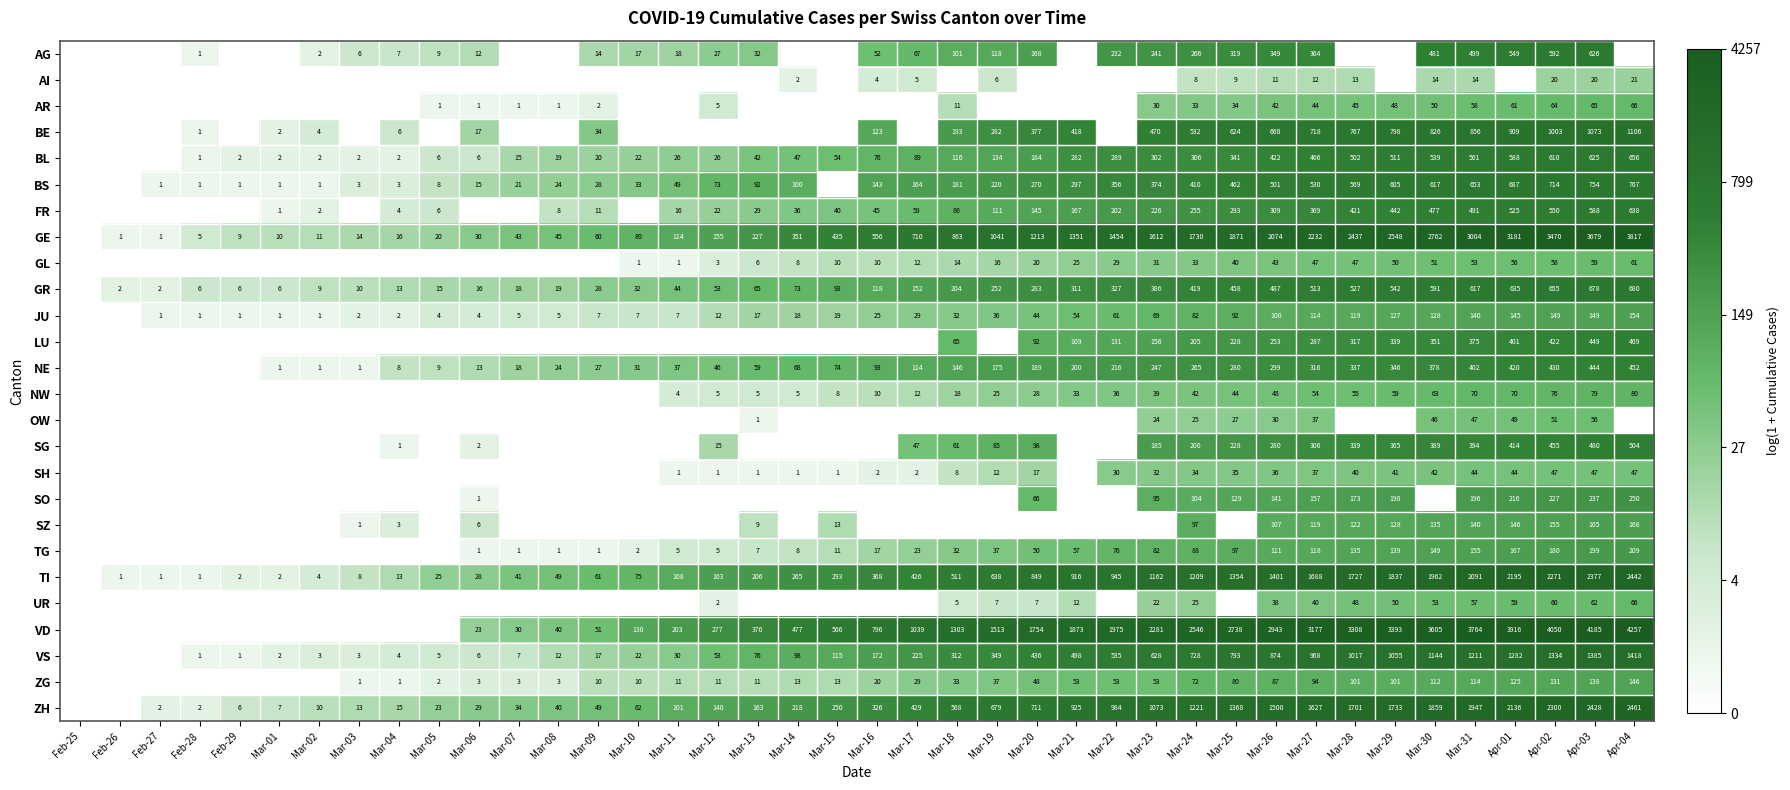

What is the spread (max minus min) of values at Mar-27?

3165